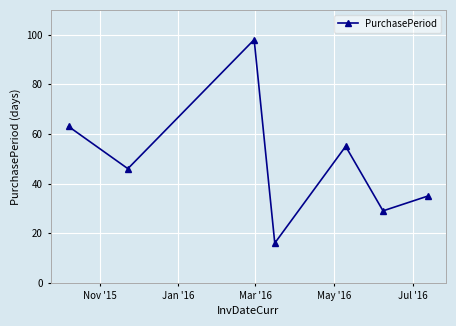

What is the difference between the second highest and second lowest values?

34